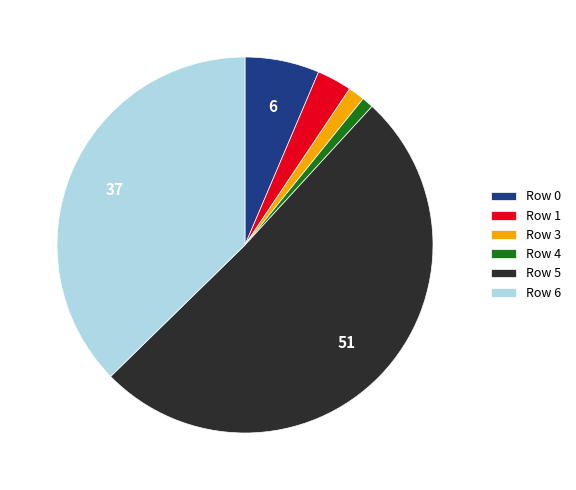

How many slices are in this pie chart?

6